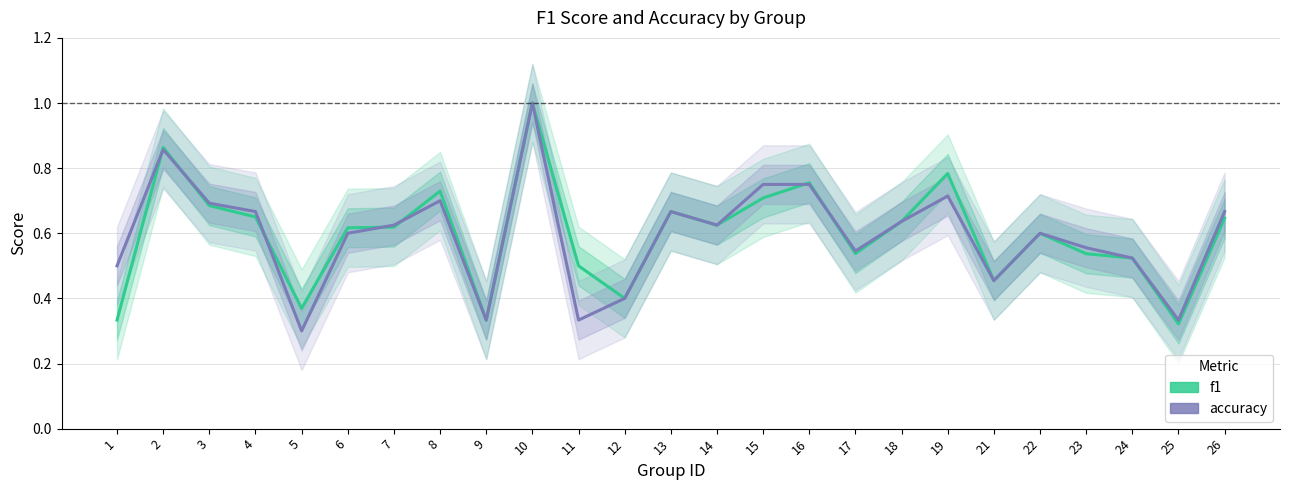

True or false: f1 has more than 0 interior local peaks.

True